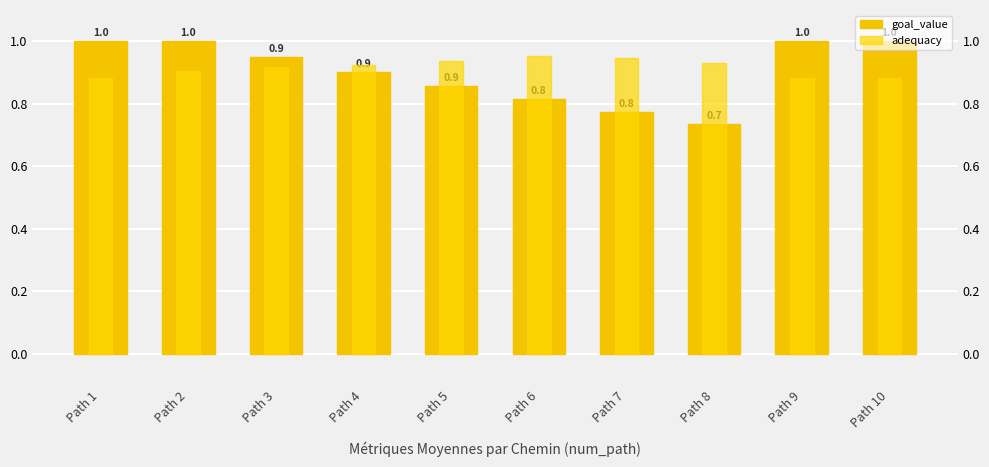

What are all the series names shown in the legend?

goal_value, adequacy